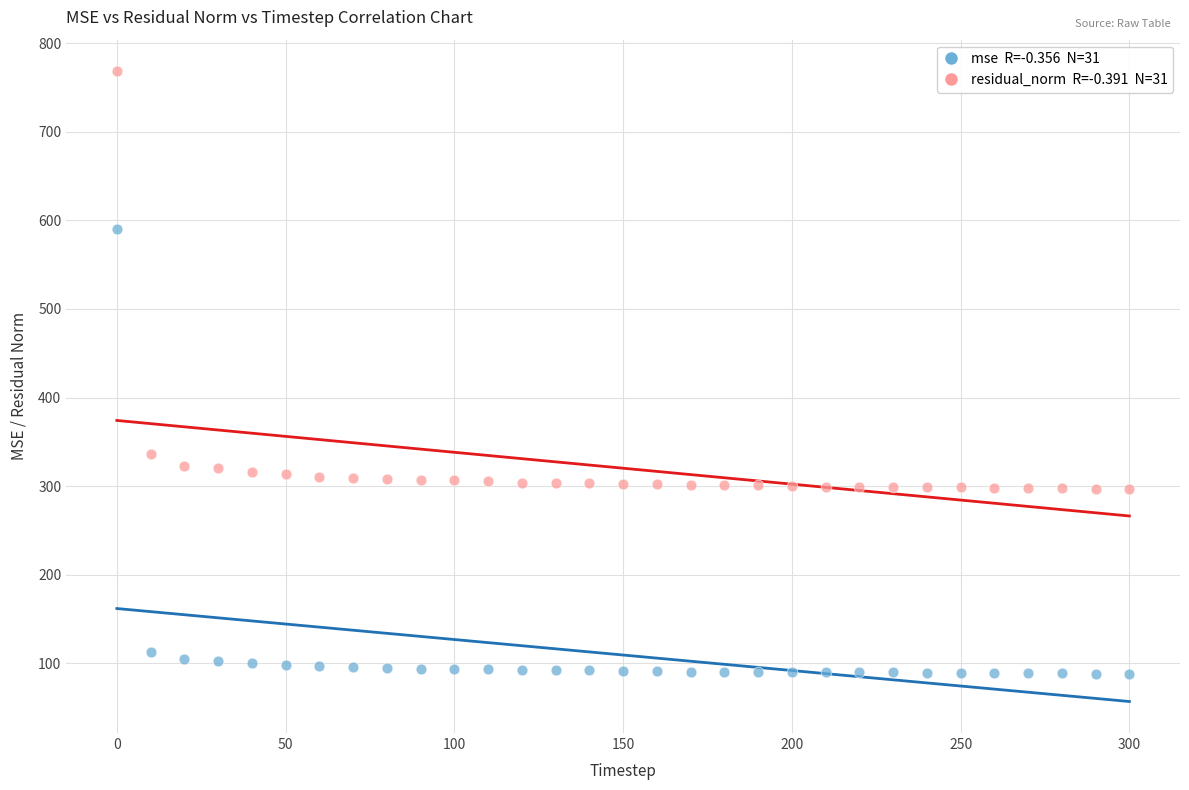

Across all series, what Y value is closest to 428?

335.7